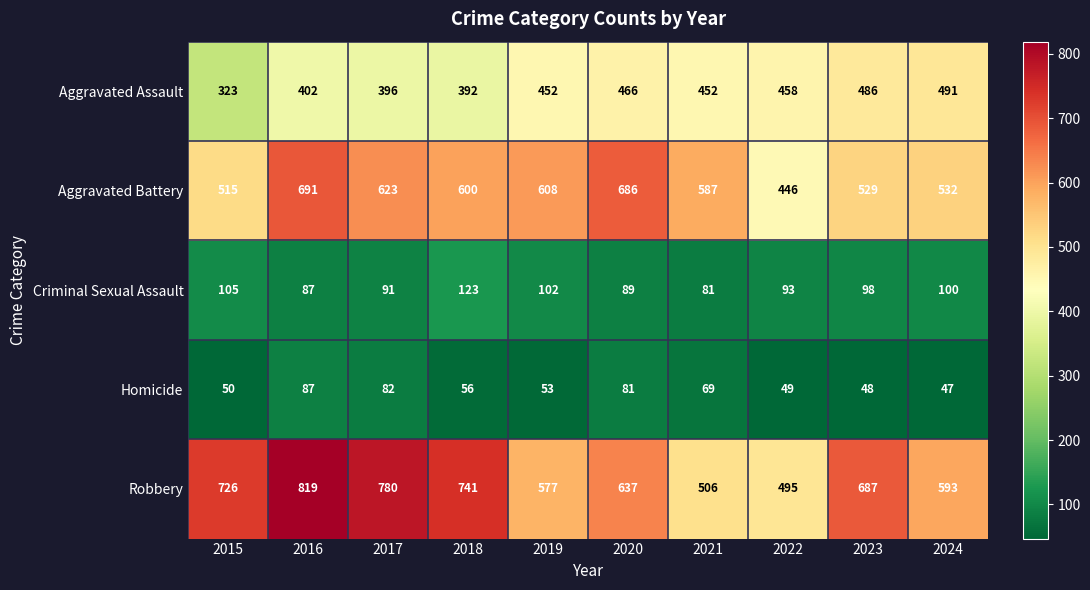

Between 2020 and 2021, which series saw the biggest shift?

Robbery